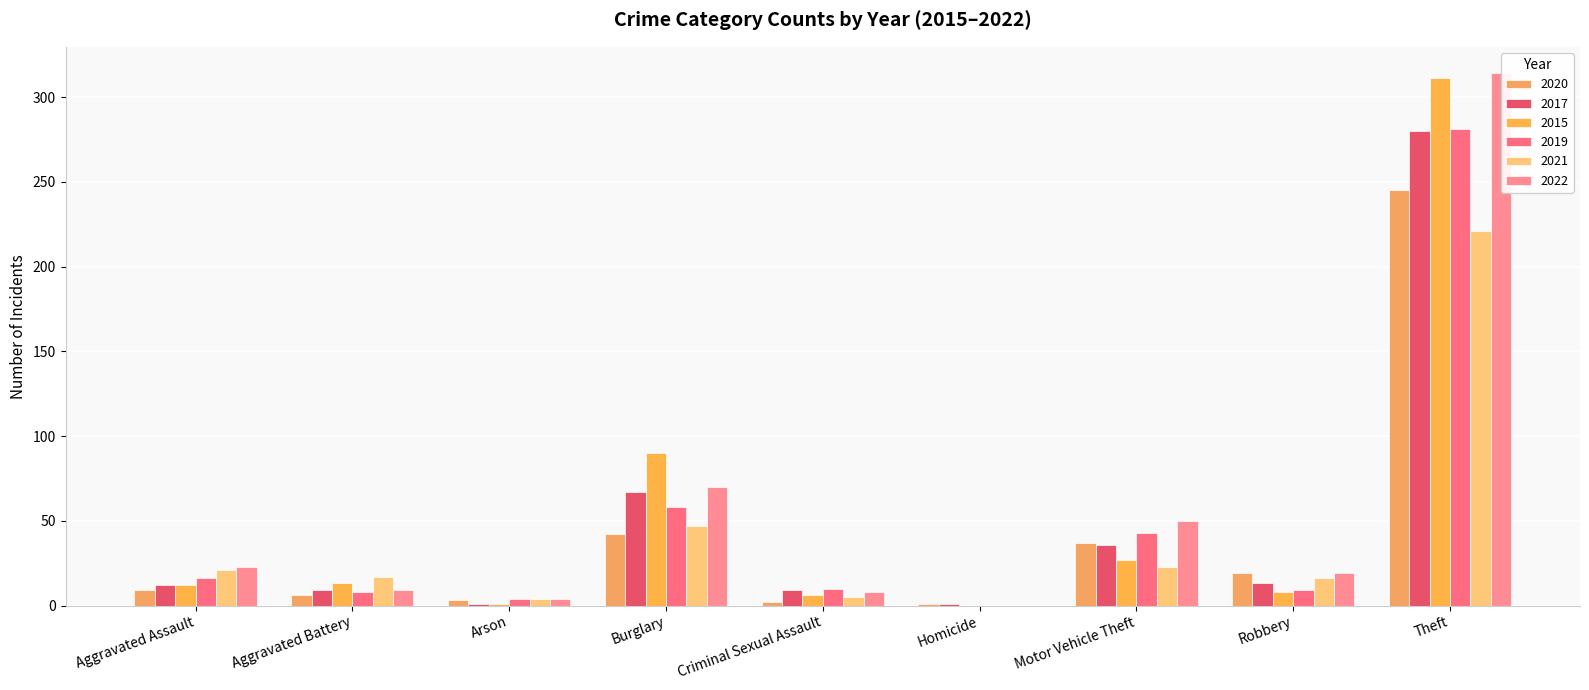

Are the bars horizontal?

No